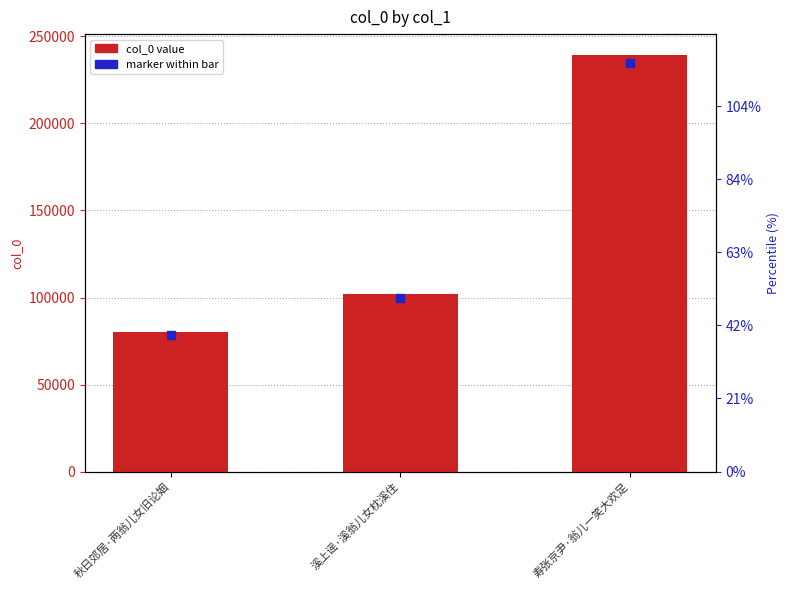

Is the value of marker within bar at 秋日郊居·两翁儿女旧论姻 greater than the value of col_0 value at 秋日郊居·两翁儿女旧论姻?

No